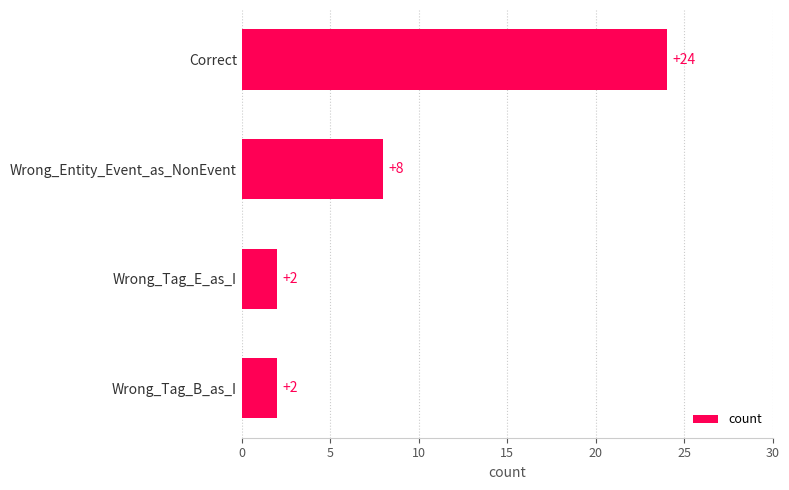

What is the difference between the maximum and minimum values?

22